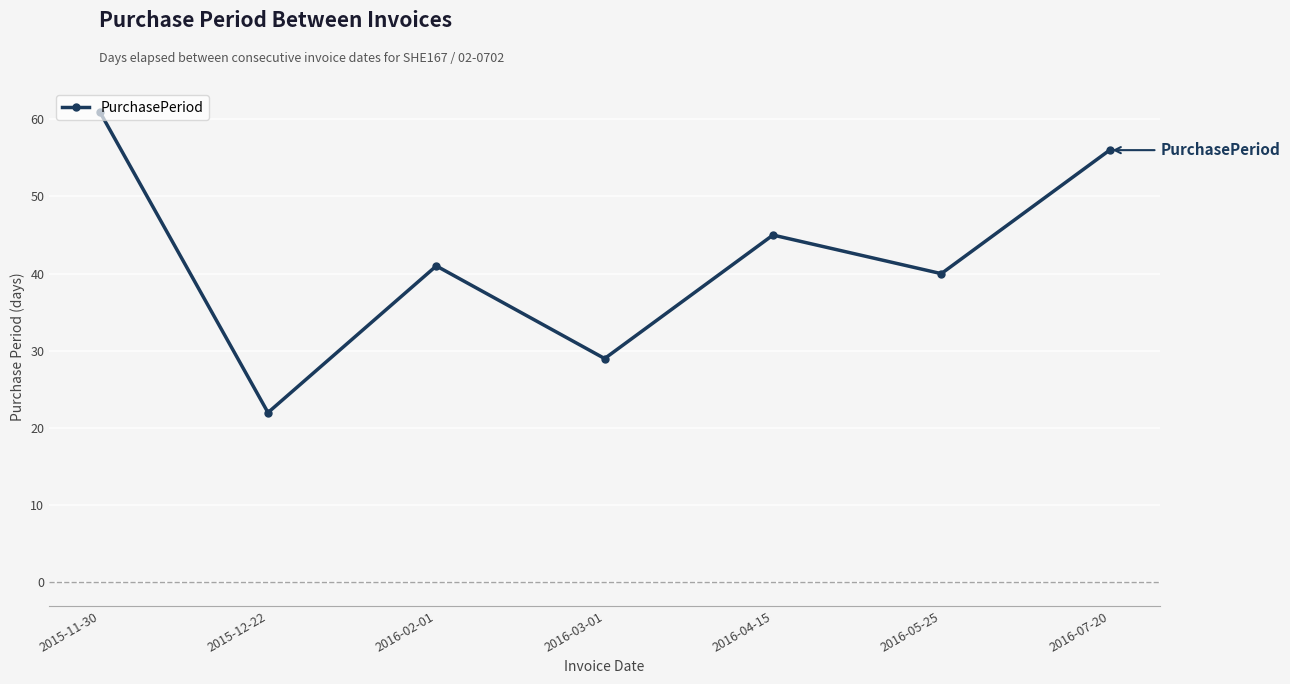

Reading left to right, transcribe all the data shown in this chart.

61	22	41	29	45	40	56